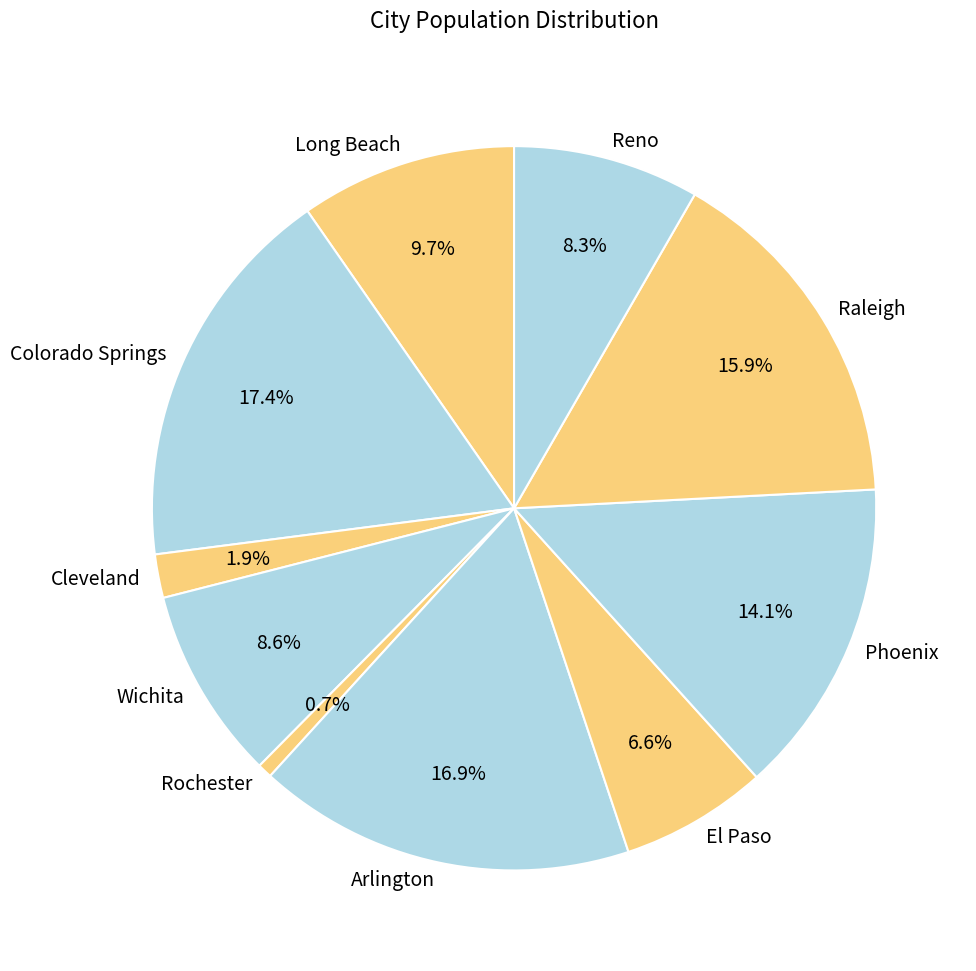

Is there a majority slice in this chart?

No